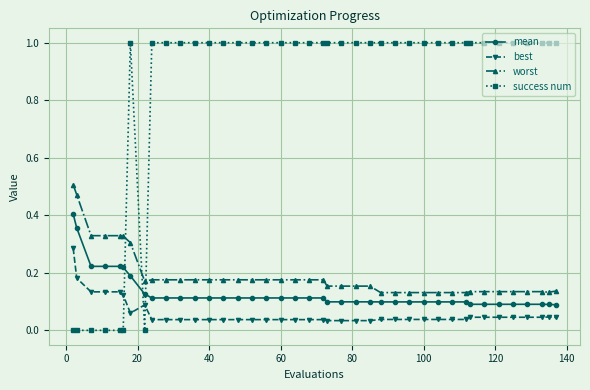

What is the maximum value shown in the chart?

1.0